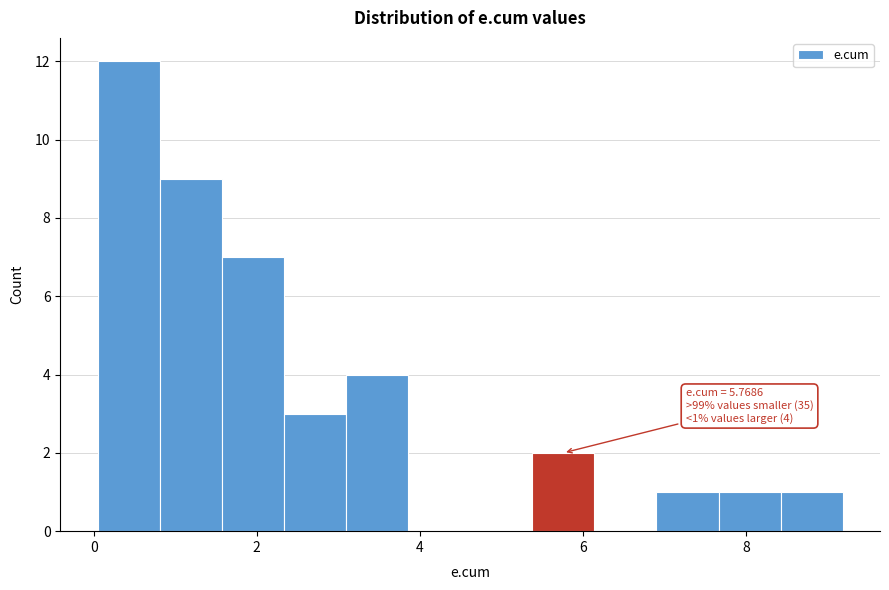

Read against the x-axis, roughly where is the centre of the tallest bar?

0.4